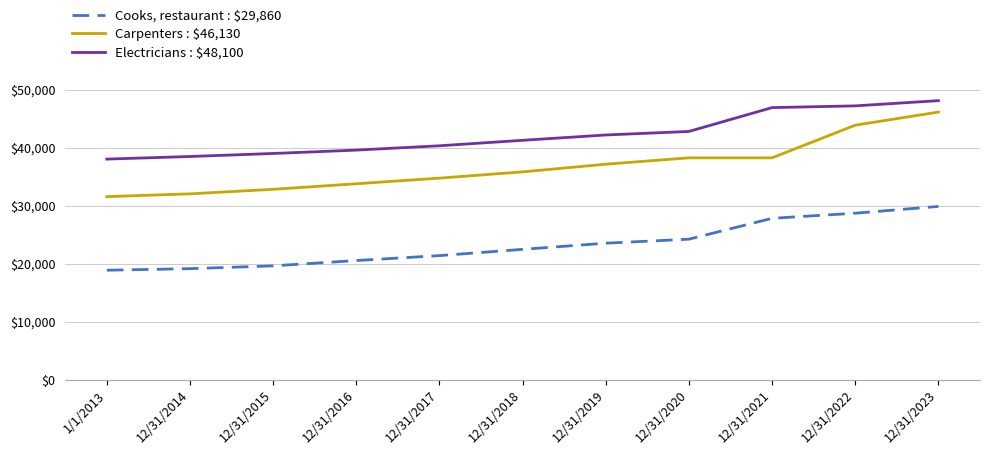

How many lines are shown in the chart?

3